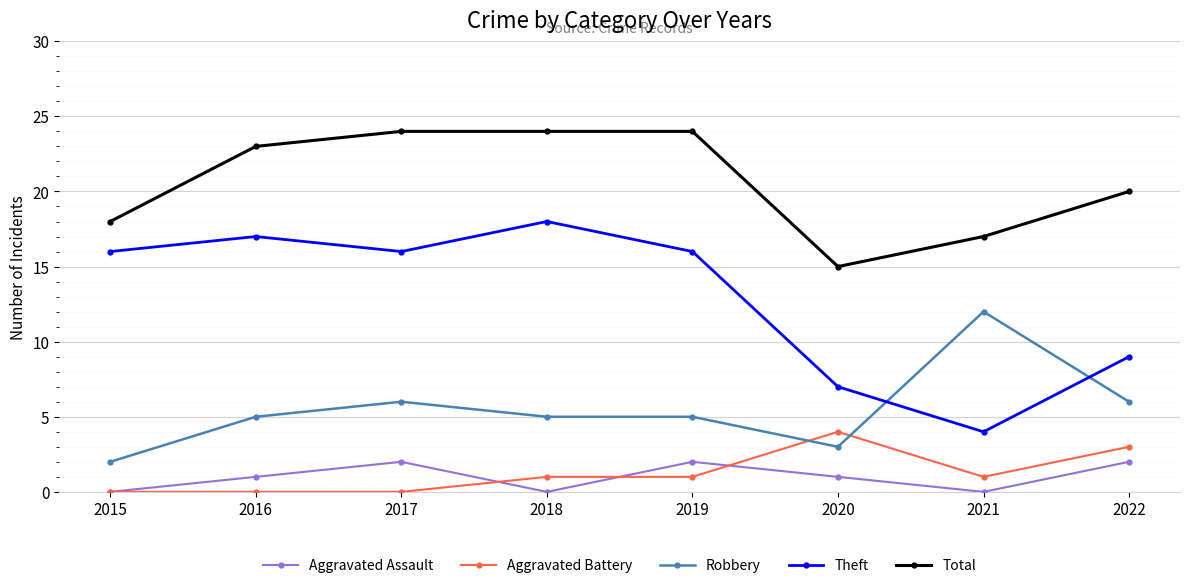

What is the maximum value for Aggravated Assault?

2